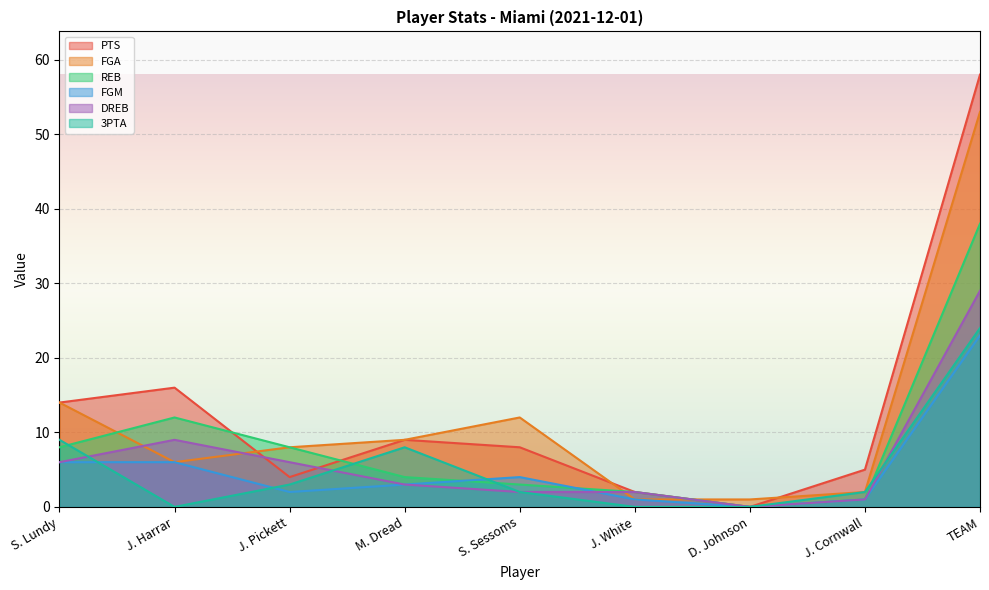

What is the spread (max minus min) of values at S. Lundy?

8